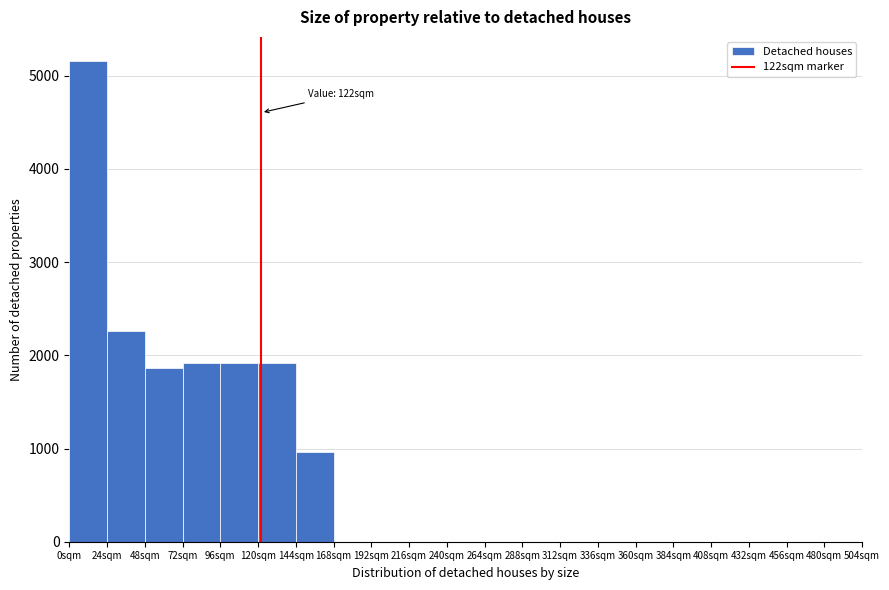

Which range on the x-axis has the tallest bar?

0 to 24